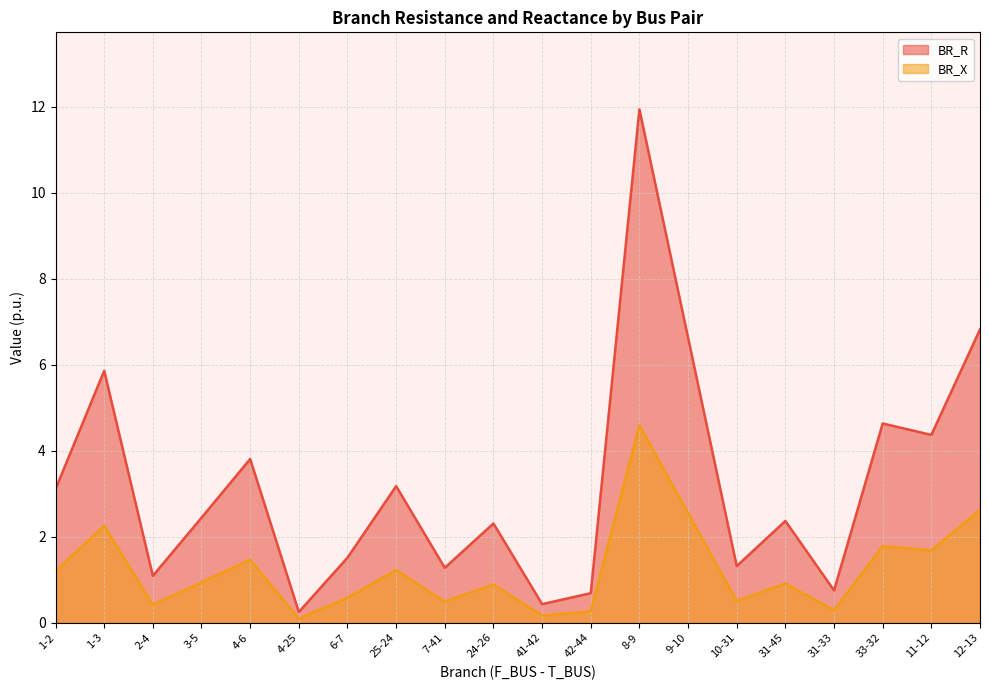

Reading left to right, what are all the values shown in this chart?

BR_R: 1-2=3.1	1-3=5.9	2-4=1.1	3-5=2.4	4-6=3.8	4-25=0.2	6-7=1.5	25-24=3.2	7-41=1.3	24-26=2.3	41-42=0.4	42-44=0.7	8-9=11.9	9-10=6.6	10-31=1.3	31-45=2.4	31-33=0.7	33-32=4.6	11-12=4.4	12-13=6.8
BR_X: 1-2=1.2	1-3=2.3	2-4=0.4	3-5=0.9	4-6=1.5	4-25=0.1	6-7=0.6	25-24=1.2	7-41=0.5	24-26=0.9	41-42=0.2	42-44=0.3	8-9=4.6	9-10=2.5	10-31=0.5	31-45=0.9	31-33=0.3	33-32=1.8	11-12=1.7	12-13=2.6